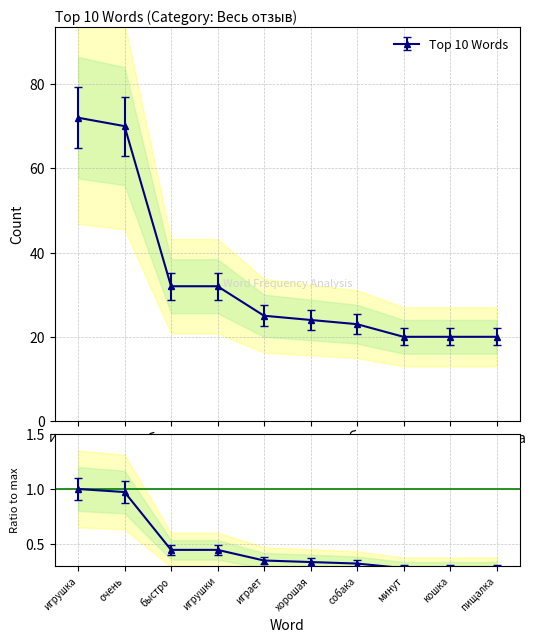

Rank the categories by value from highest to lowest.

игрушка, очень, быстро, игрушки, играет, хорошая, собака, минут, кошка, пищалка